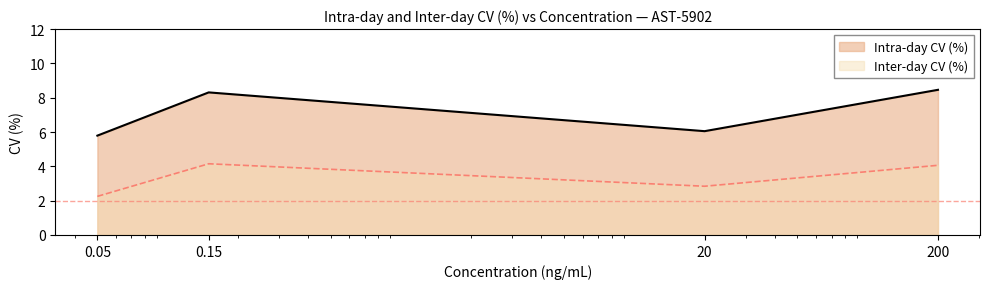

What is the difference between the Inter-day CV (%) values at 0.15 and 0.05?

1.9